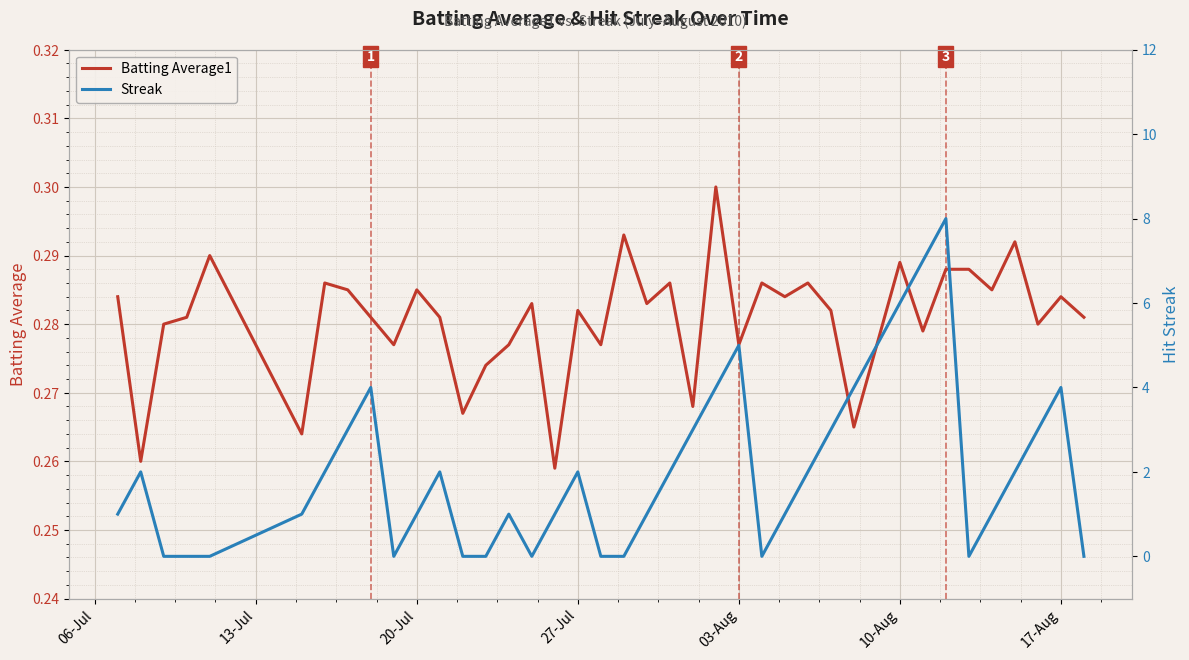

What is the maximum value for Streak?

8.0